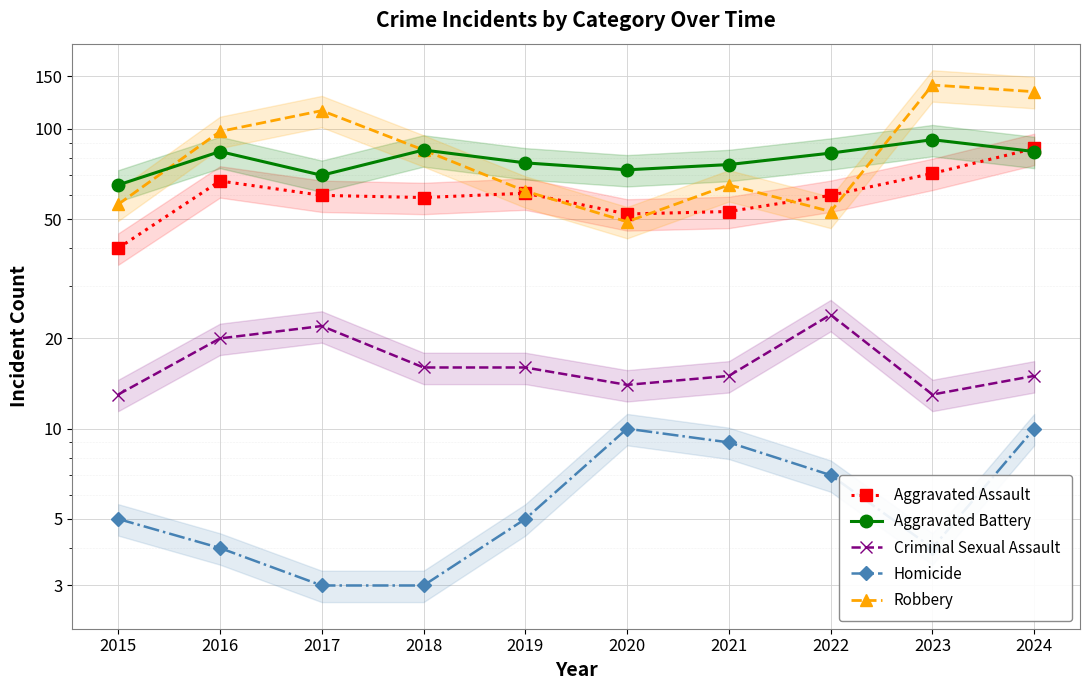

Where is the first local maximum for Homicide?

2020